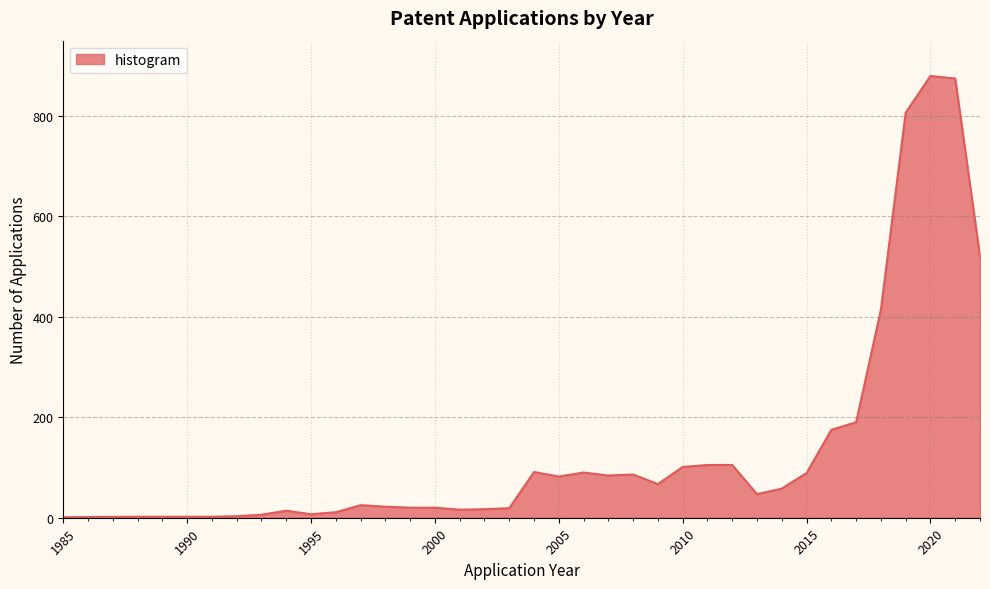

What is the greatest value displayed?

879